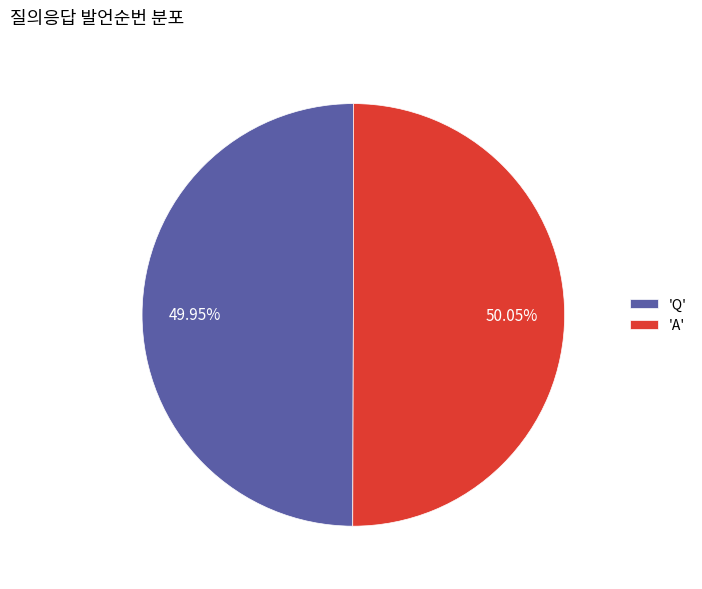

How many segments does this pie chart have?

2